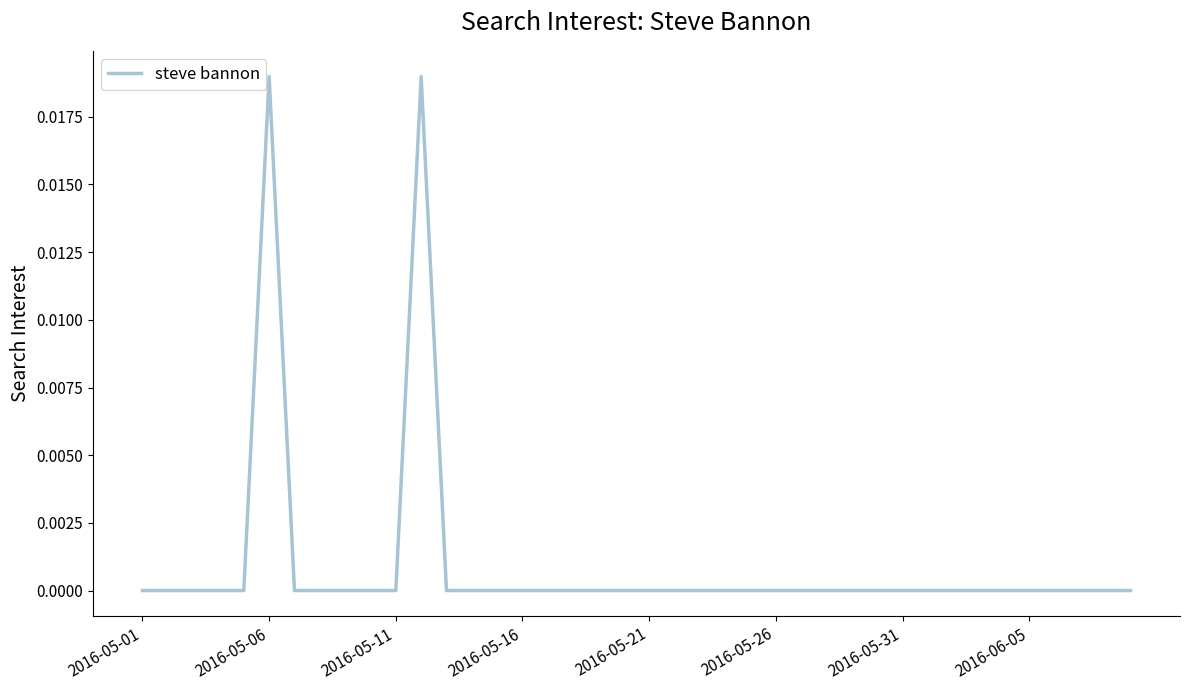

Is this an area chart (filled region under the line)?

No